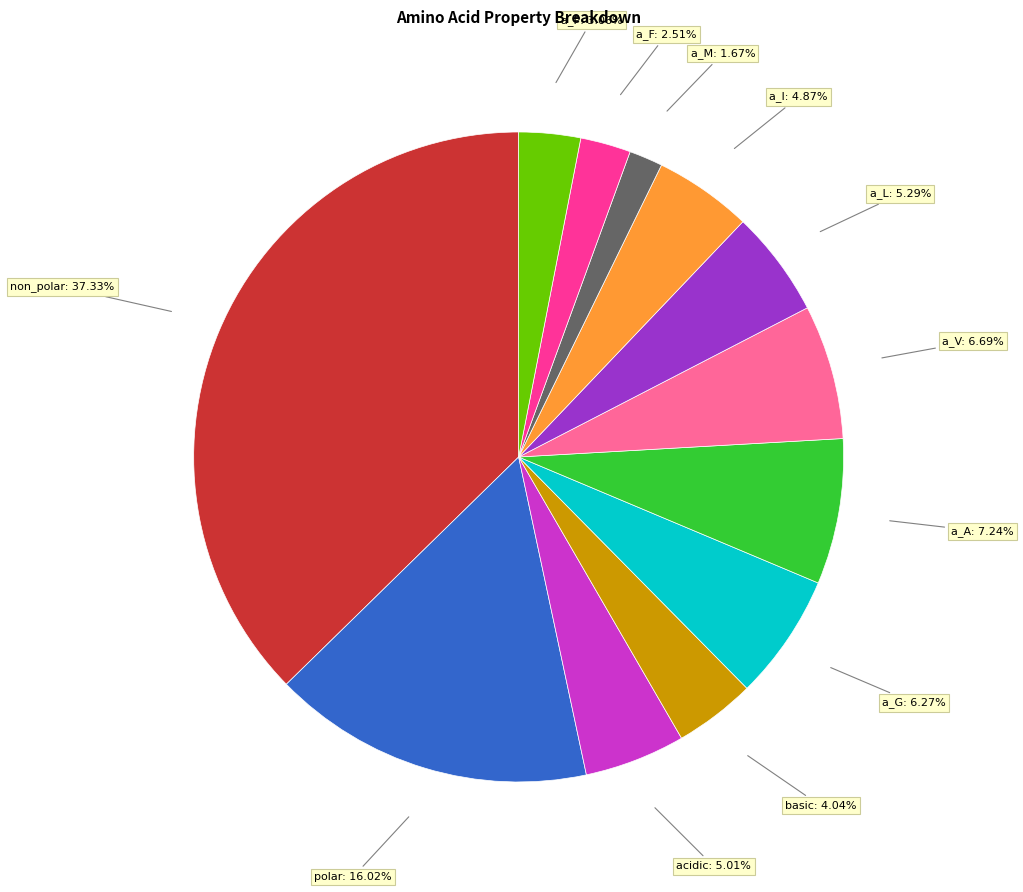

Is there a majority slice in this chart?

No